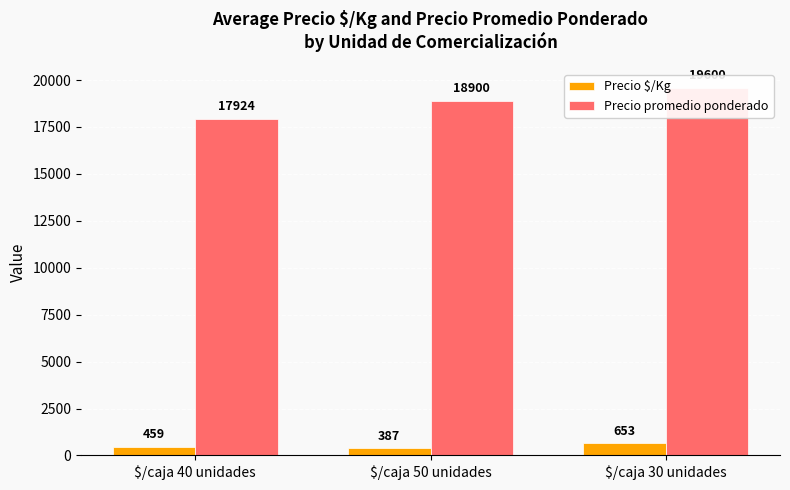

What is the maximum value for Precio promedio ponderado?

19600